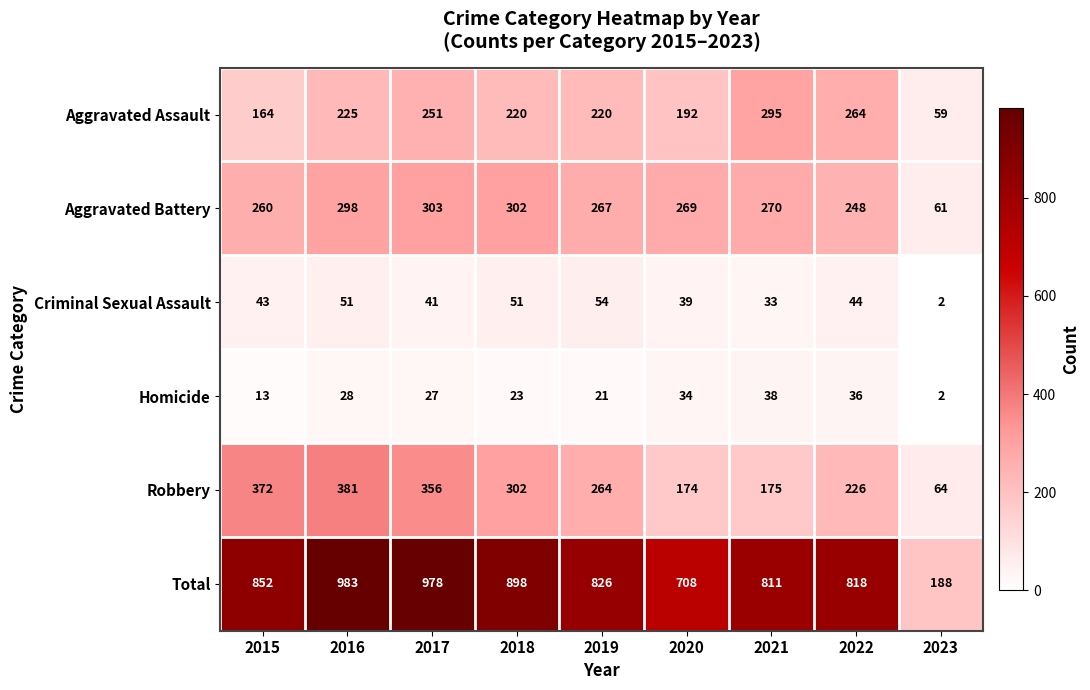

Where does the Total series first go above 826?

2015